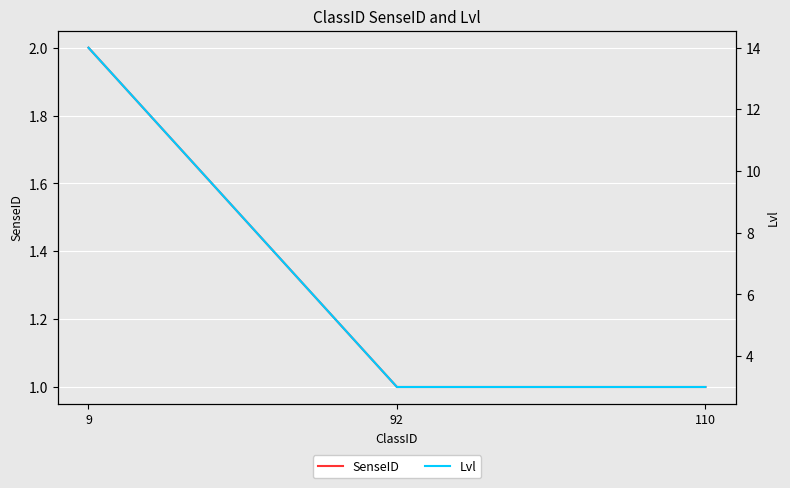

Reading right to left, extract all data points from this chart.

SenseID: 110=1	92=1	9=2
Lvl: 110=3	92=3	9=14